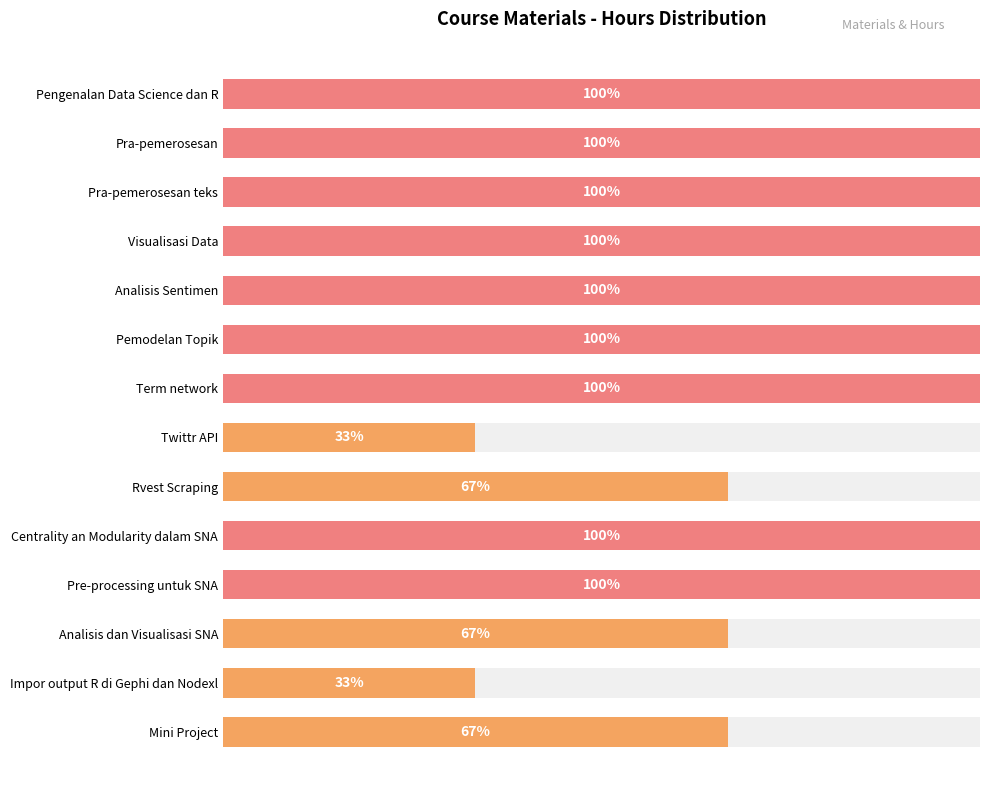

Does the chart contain stacked bars?

No